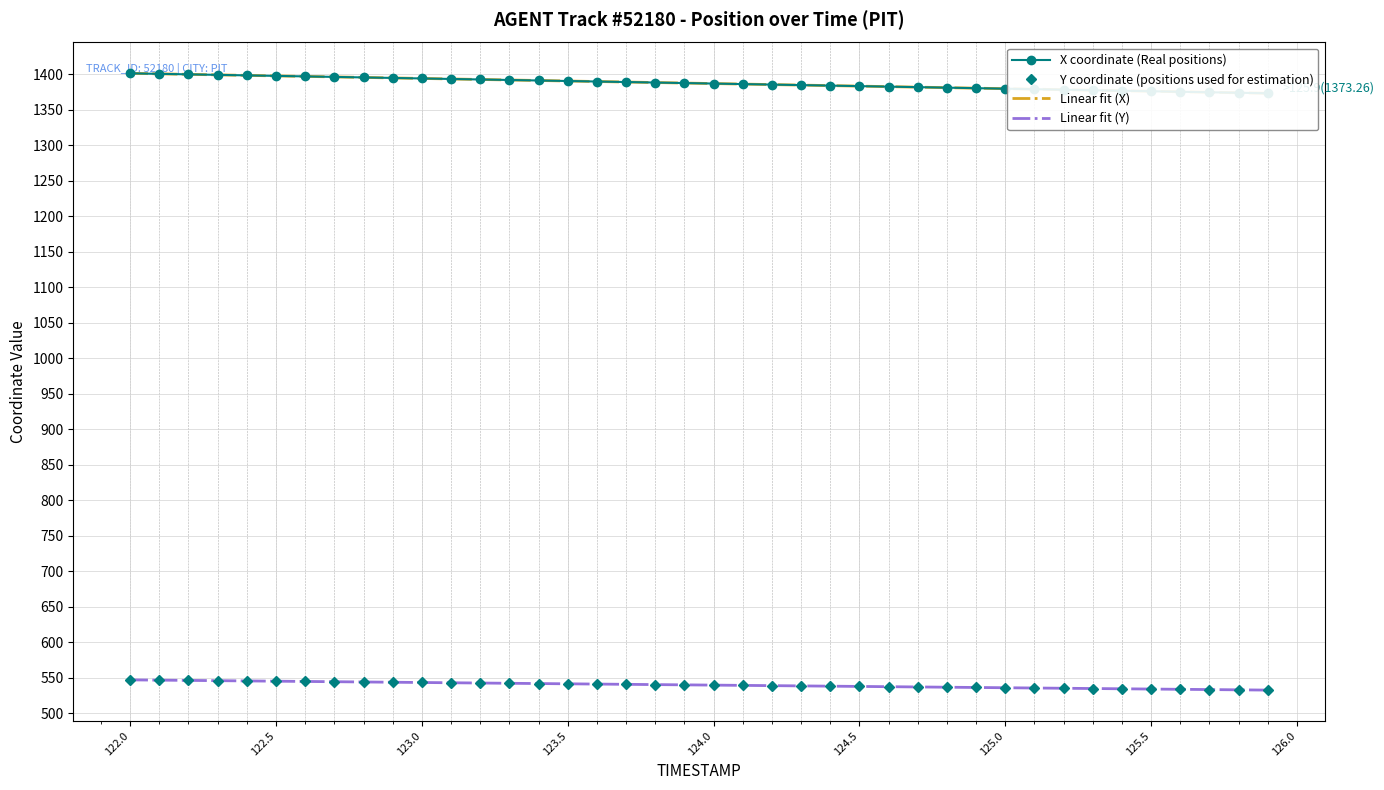

Reading left to right, list all the values displayed in this chart.

X coordinate (Real positions): 1401.3	1400.6	1399.9	1399.2	1398.5	1397.8	1397.0	1396.3	1395.6	1394.9	1394.1	1393.4	1392.7	1392.0	1391.3	1390.5	1389.8	1389.1	1388.4	1387.7	1386.9	1386.2	1385.5	1384.8	1384.1	1383.3	1382.6	1381.9	1381.2	1380.5	1379.7	1379.0	1378.3	1377.6	1376.8	1376.1	1375.4	1374.7	1374.0	1373.3
Y coordinate (positions used for estimation): 547.0	546.7	546.3	545.9	545.5	545.2	544.8	544.4	544.1	543.7	543.3	543.0	542.6	542.2	541.9	541.5	541.1	540.8	540.4	540.0	539.6	539.3	538.9	538.5	538.2	537.8	537.4	537.1	536.7	536.3	536.0	535.6	535.2	534.8	534.5	534.1	533.7	533.4	533.0	532.6
Linear fit (X): 1401.3	1400.6	1399.9	1399.2	1398.5	1397.7	1397.0	1396.3	1395.6	1394.9	1394.1	1393.4	1392.7	1392.0	1391.3	1390.5	1389.8	1389.1	1388.4	1387.7	1386.9	1386.2	1385.5	1384.8	1384.1	1383.3	1382.6	1381.9	1381.2	1380.5	1379.7	1379.0	1378.3	1377.6	1376.9	1376.1	1375.4	1374.7	1374.0	1373.2
Linear fit (Y): 547.0	546.7	546.3	545.9	545.5	545.2	544.8	544.4	544.1	543.7	543.3	543.0	542.6	542.2	541.9	541.5	541.1	540.8	540.4	540.0	539.6	539.3	538.9	538.5	538.2	537.8	537.4	537.1	536.7	536.3	536.0	535.6	535.2	534.8	534.5	534.1	533.7	533.4	533.0	532.6